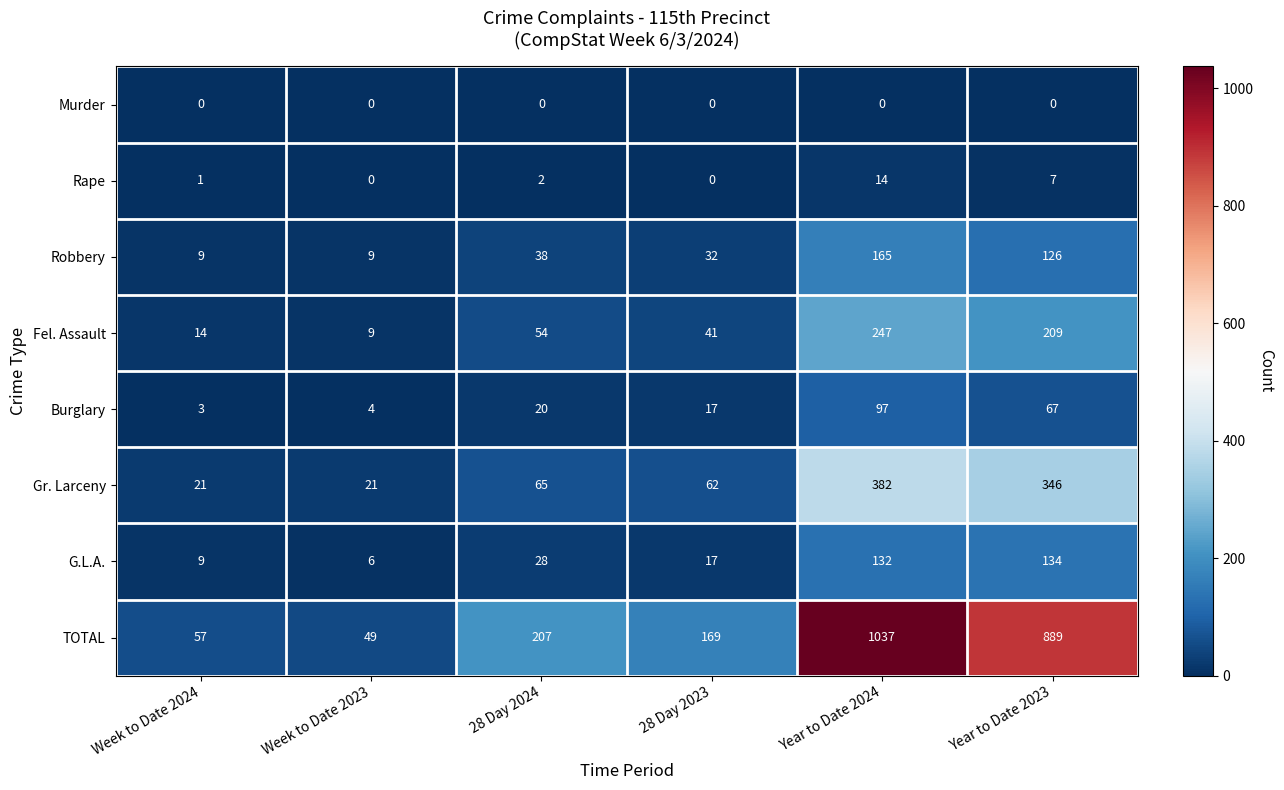

At how many categories does at least one series exceed 423?

2